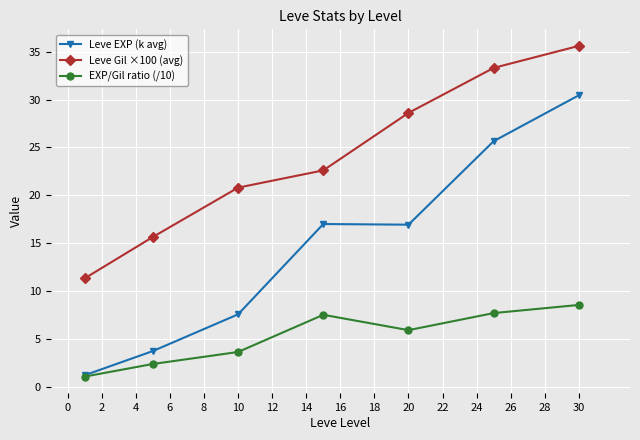

What is the smallest value displayed?

1.1